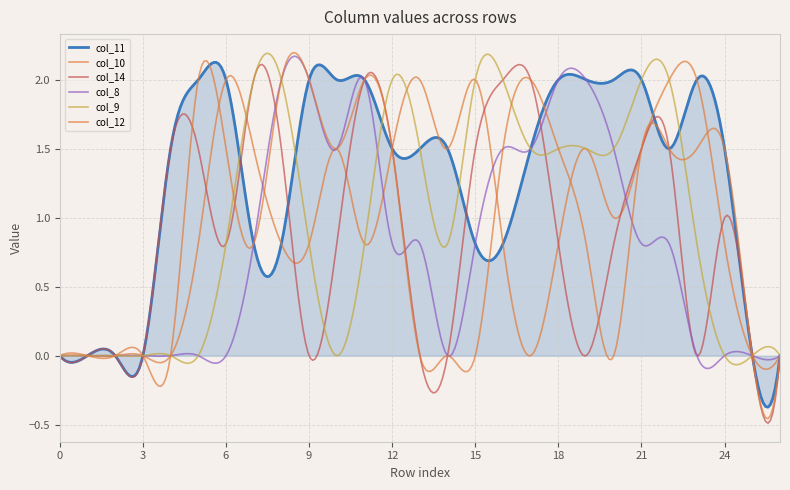

Does the chart have visible grid lines?

Yes